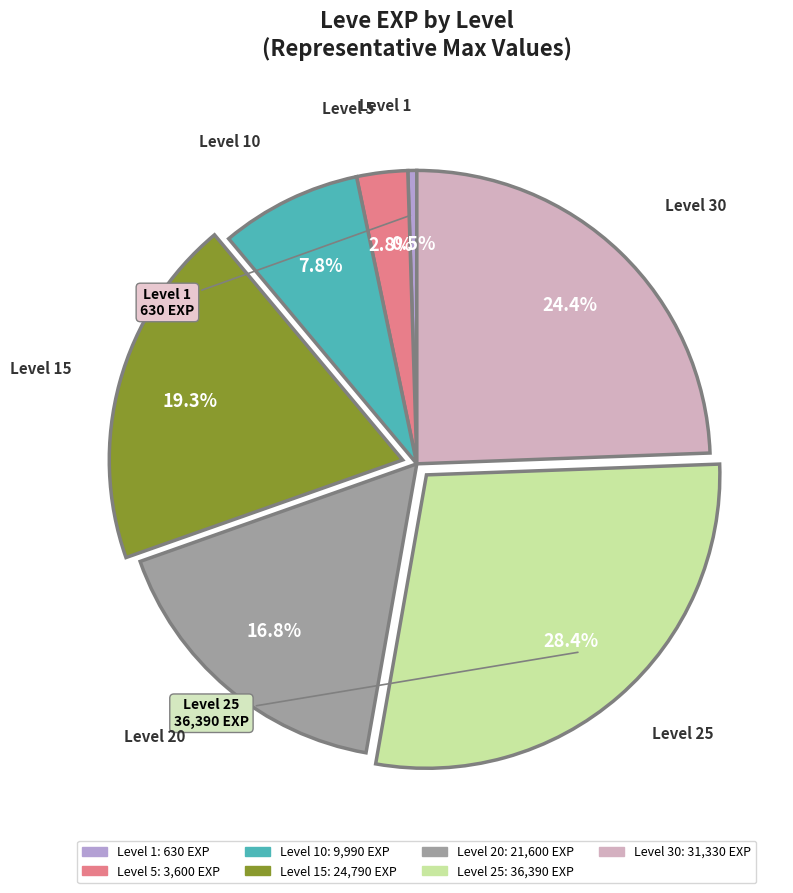

To the nearest percent, what is the average slice percentage?

14%